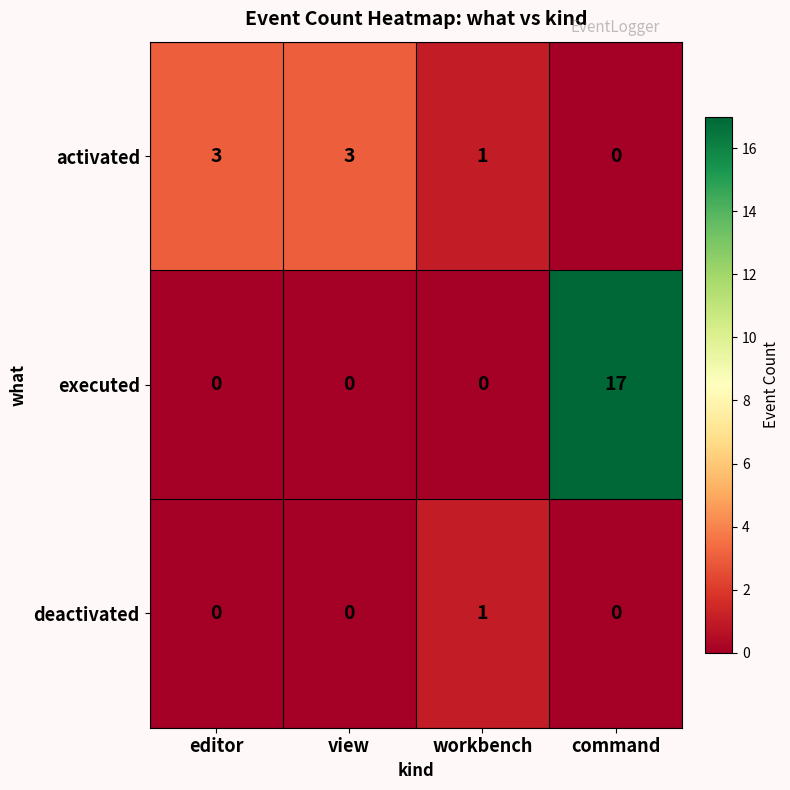

At how many categories does at least one series exceed 2?

3